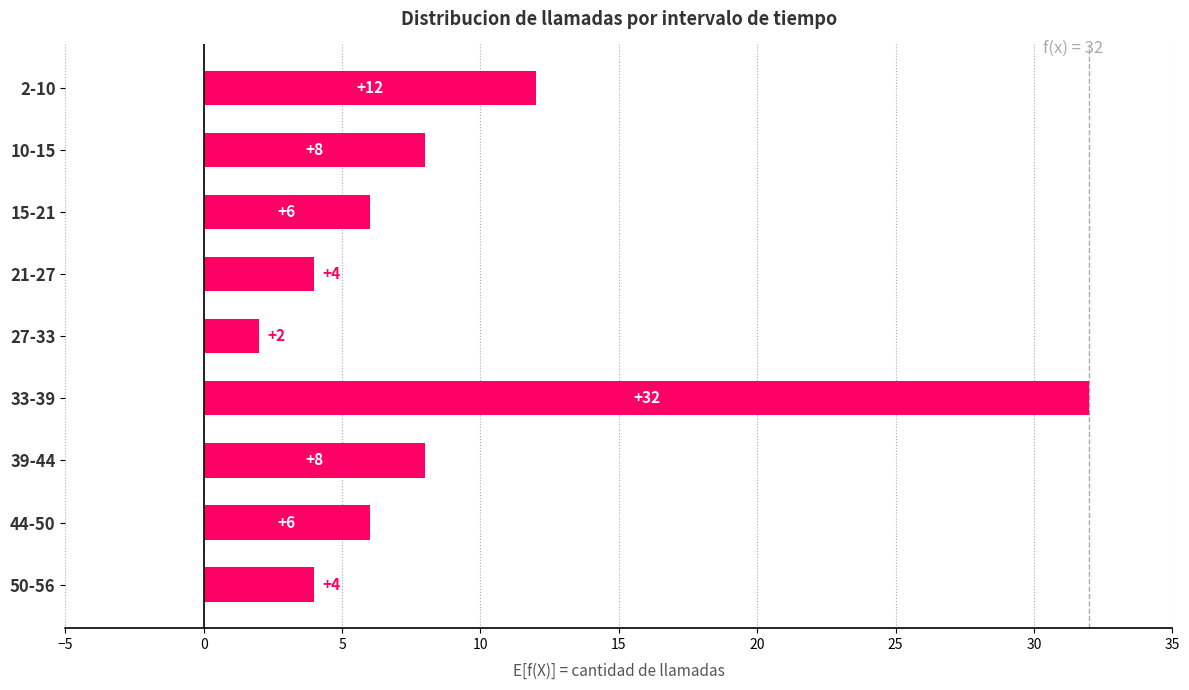

What is the greatest value displayed?

32